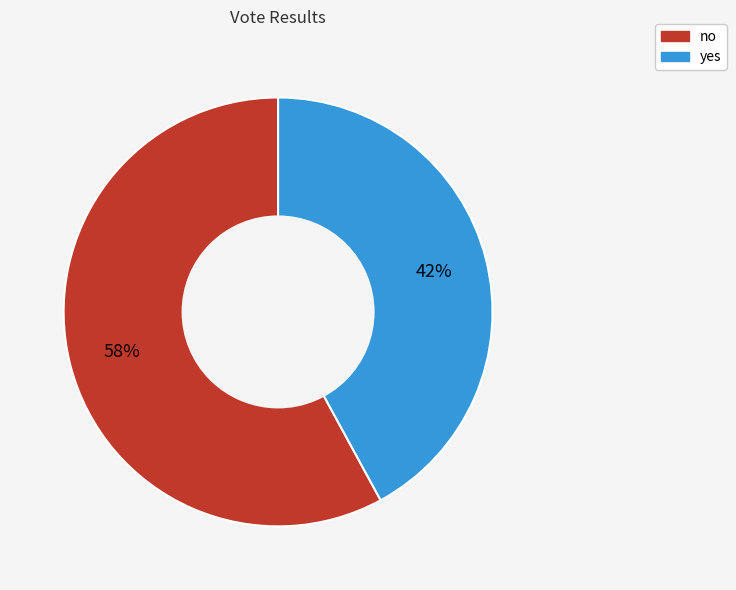

Do no and yes together represent more than half of the pie?

Yes